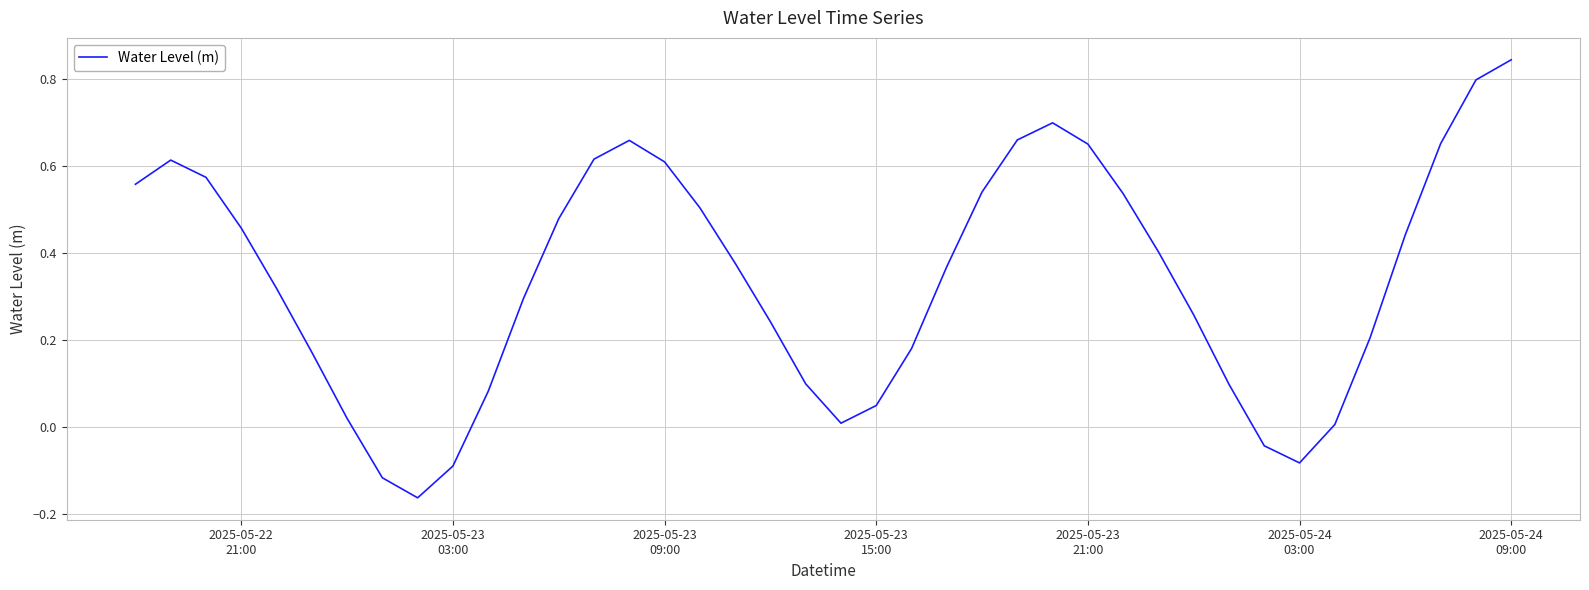

What is the difference between the maximum and minimum values?

1.0